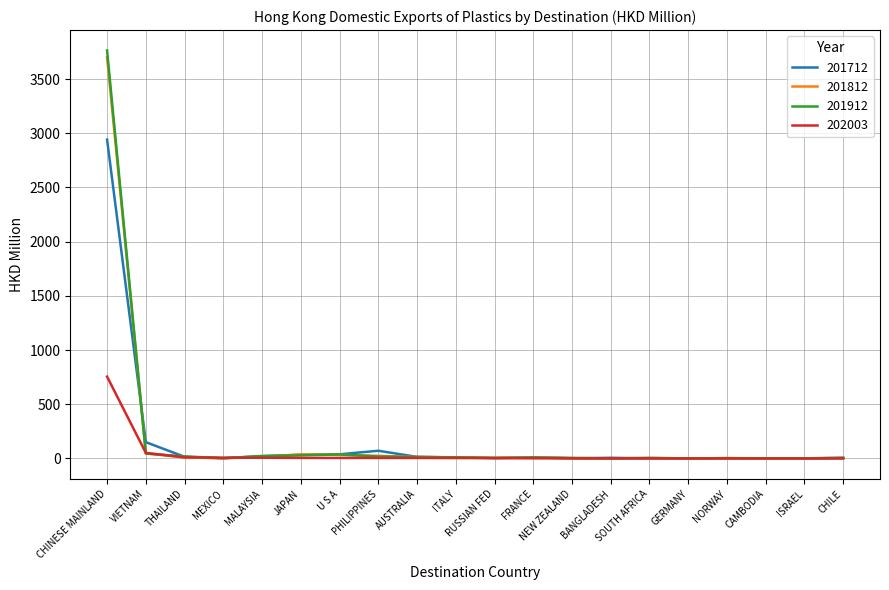

At which label is 201712 closest to 1470?

VIETNAM